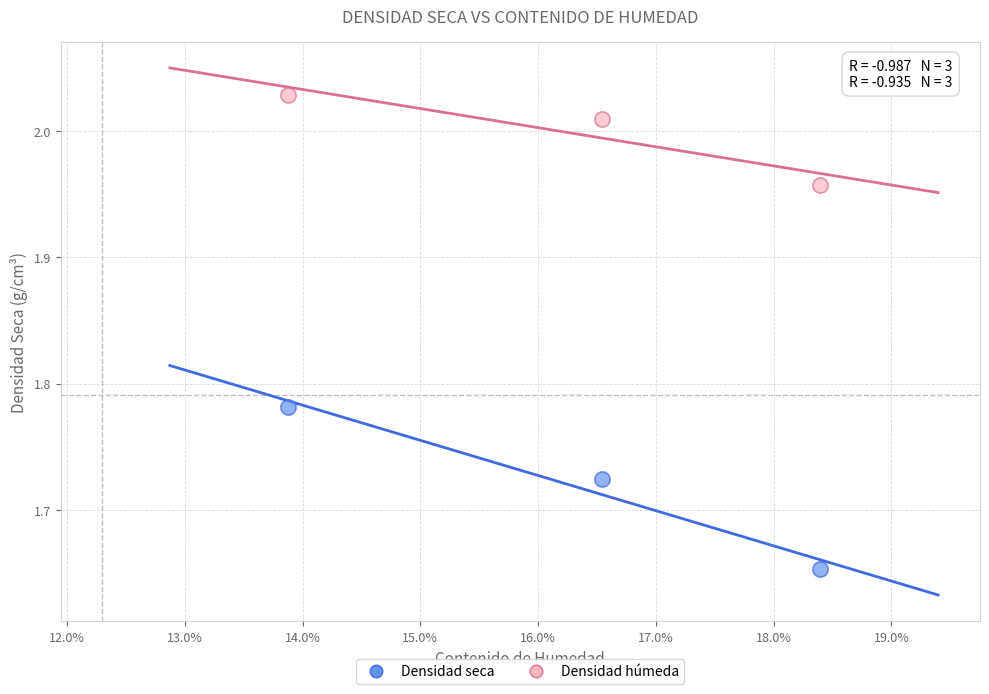

Which series has the largest Y range (max minus min)?

Densidad seca